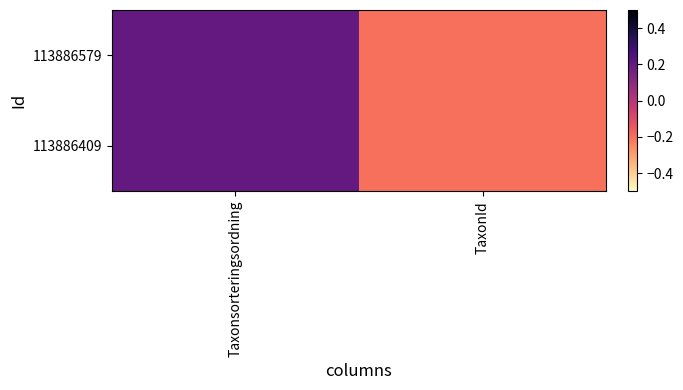

Count the number of categories in the chart.

2